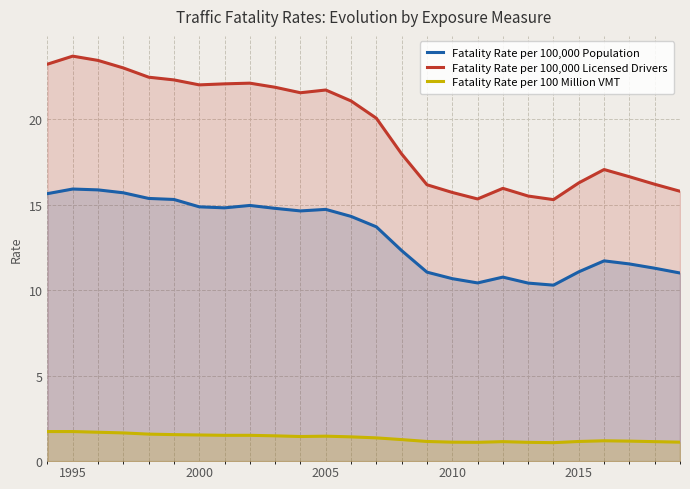

True or false: Fatality Rate per 100,000 Licensed Drivers has a value of 9.9 at 2015.

False